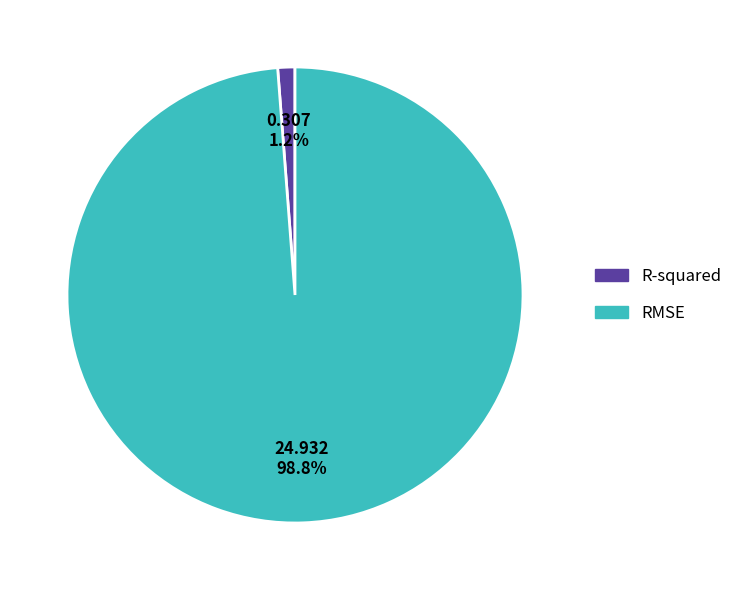

To the nearest percent, what is the difference between the largest and smallest slice percentages?

98%